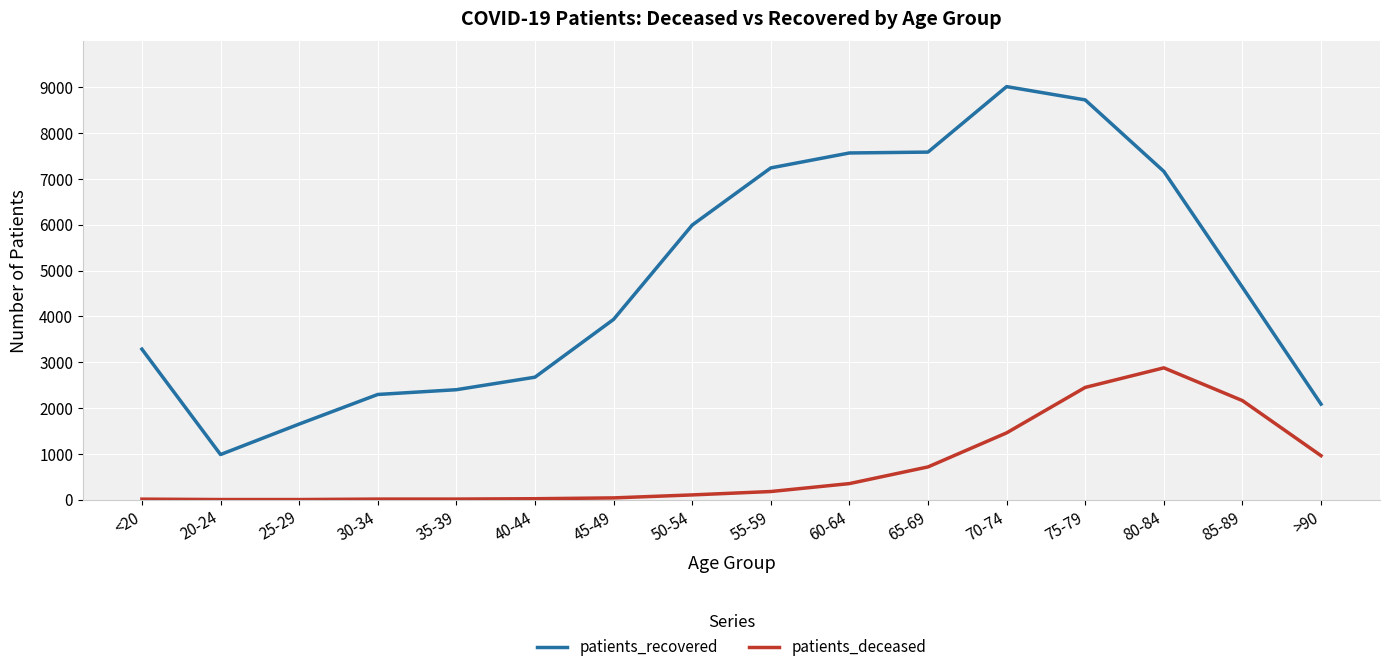

List the series in order of their peak value, highest first.

patients_recovered, patients_deceased